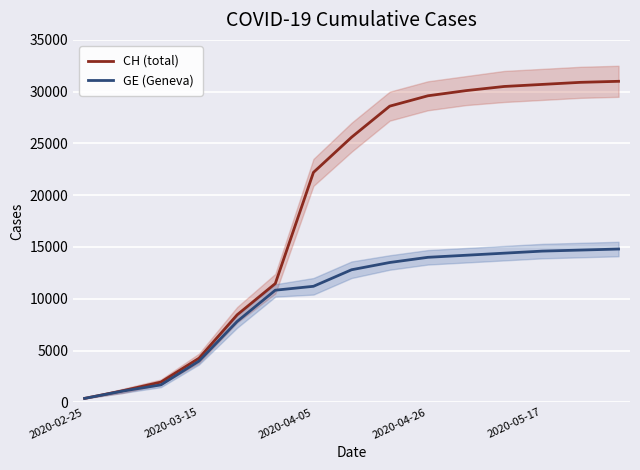

The GE (Geneva) series shows 14400 at 11. True or false?

True